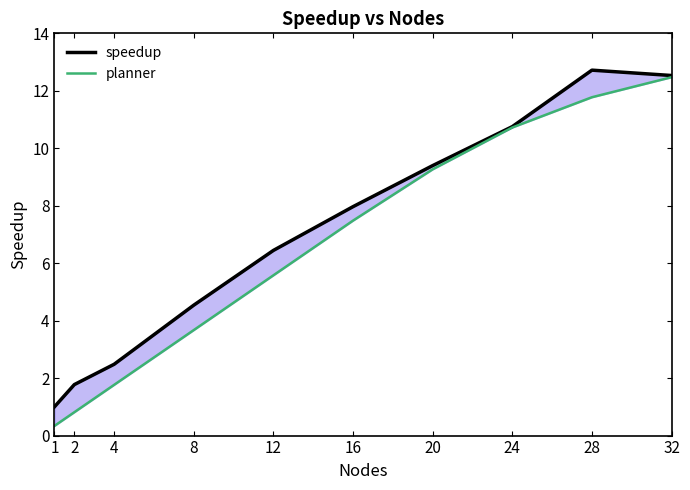

What is the average value of the speedup series?

7.0